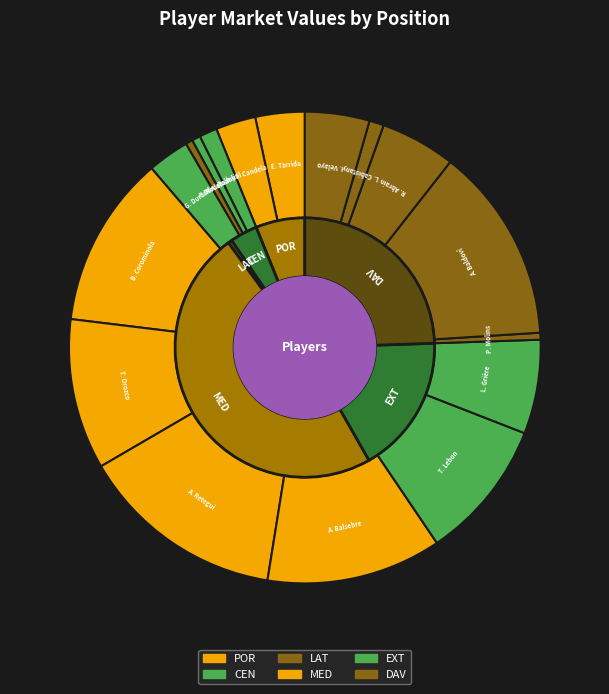

What portion of the pie excludes B. Corominola?

88.2%